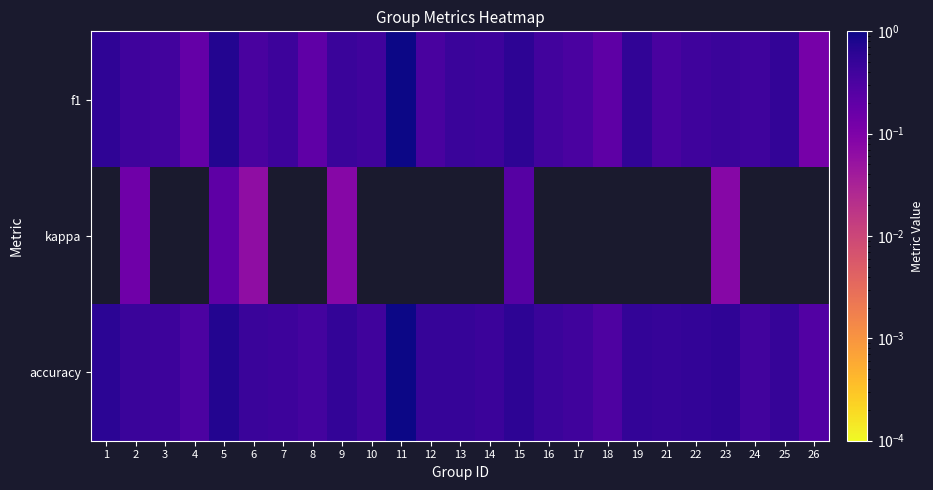

Reading left to right, list all the values displayed in this chart.

f1: 1=0.6	2=0.4	3=0.4	4=0.2	5=0.7	6=0.3	7=0.4	8=0.2	9=0.5	10=0.4	11=1.0	12=0.3	13=0.5	14=0.4	15=0.6	16=0.4	17=0.3	18=0.2	19=0.6	21=0.3	22=0.4	23=0.5	24=0.4	25=0.5	26=0.1
kappa: 1=-0.2	2=0.1	3=-0.1	4=-0.1	5=0.2	6=0.1	7=-0.1	8=0.0	9=0.1	10=-0.2	11=0.0	12=0.0	13=-0.1	14=-0.1	15=0.2	16=-0.2	17=-0.1	18=-0.3	19=-0.3	21=0.0	22=-0.1	23=0.1	24=-0.2	25=-0.2	26=0.0
accuracy: 1=0.6	2=0.5	3=0.4	4=0.3	5=0.7	6=0.5	7=0.4	8=0.4	9=0.5	10=0.4	11=1.0	12=0.5	13=0.5	14=0.4	15=0.6	16=0.5	17=0.4	18=0.3	19=0.5	21=0.5	22=0.5	23=0.6	24=0.4	25=0.5	26=0.3